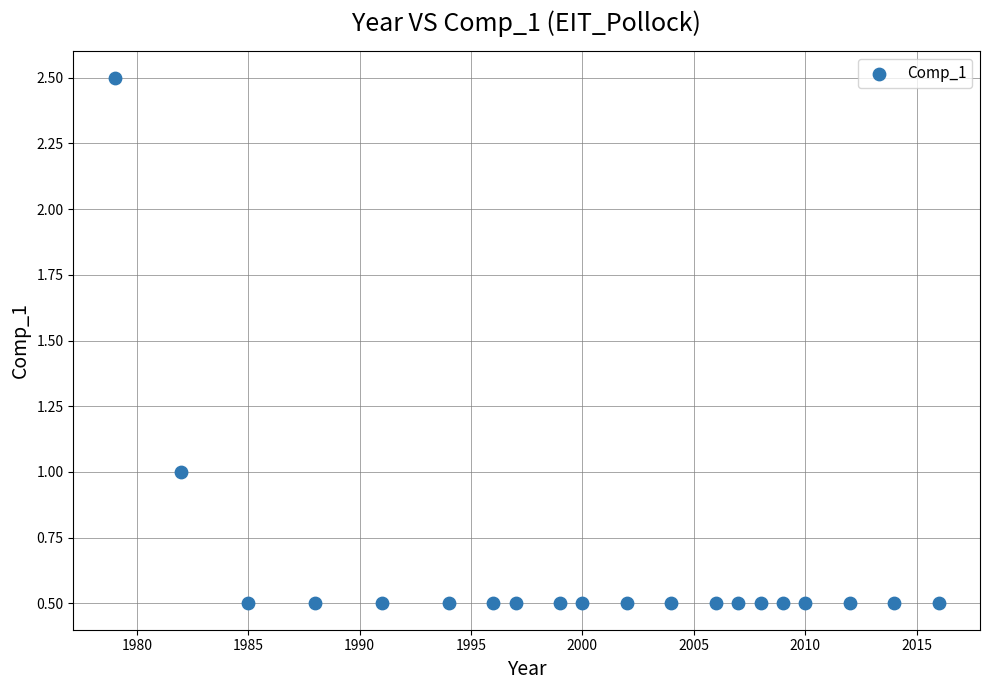

What is the range of Y values (max minus min)?

2.0